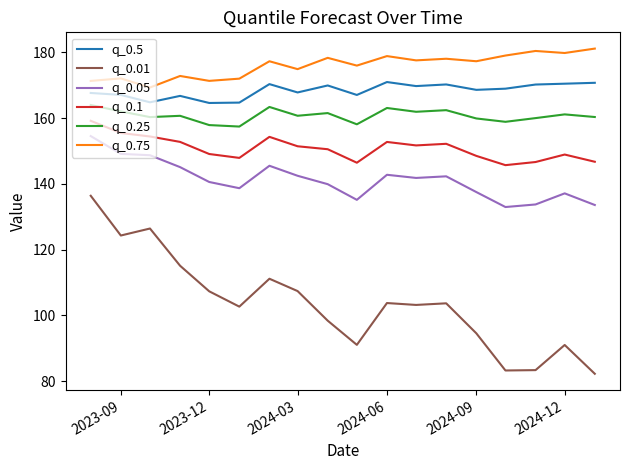

What is the lowest value of the q_0.75 series?

169.3